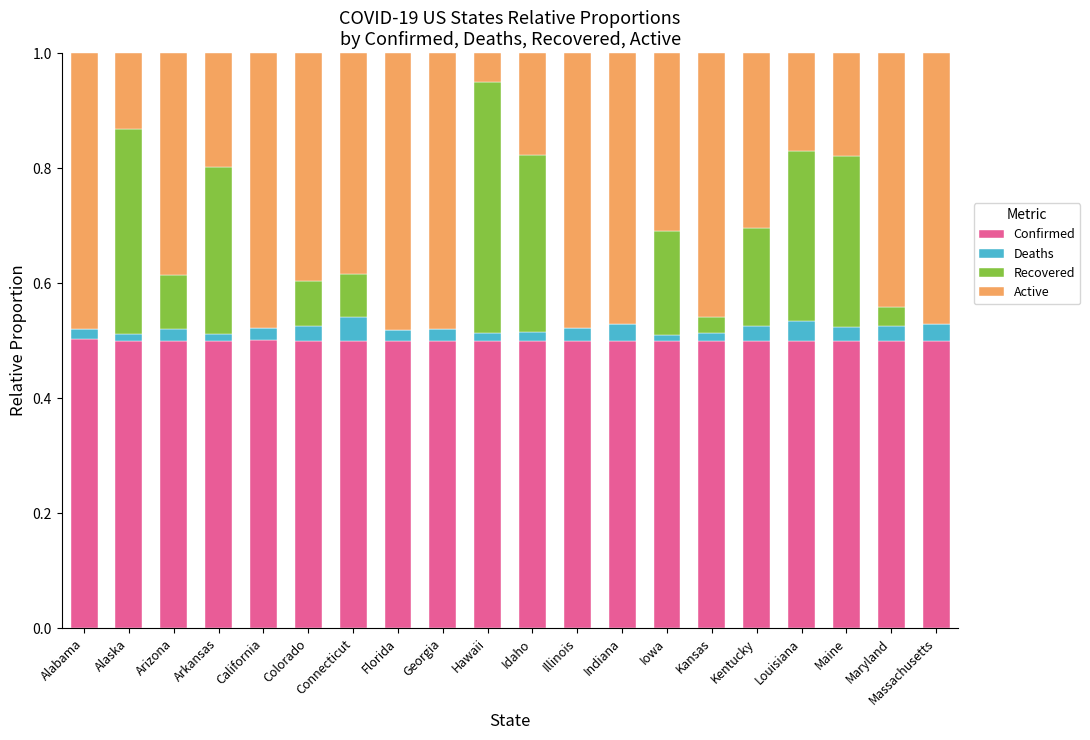

Is it true that Confirmed equals 0.5 at Colorado?

True